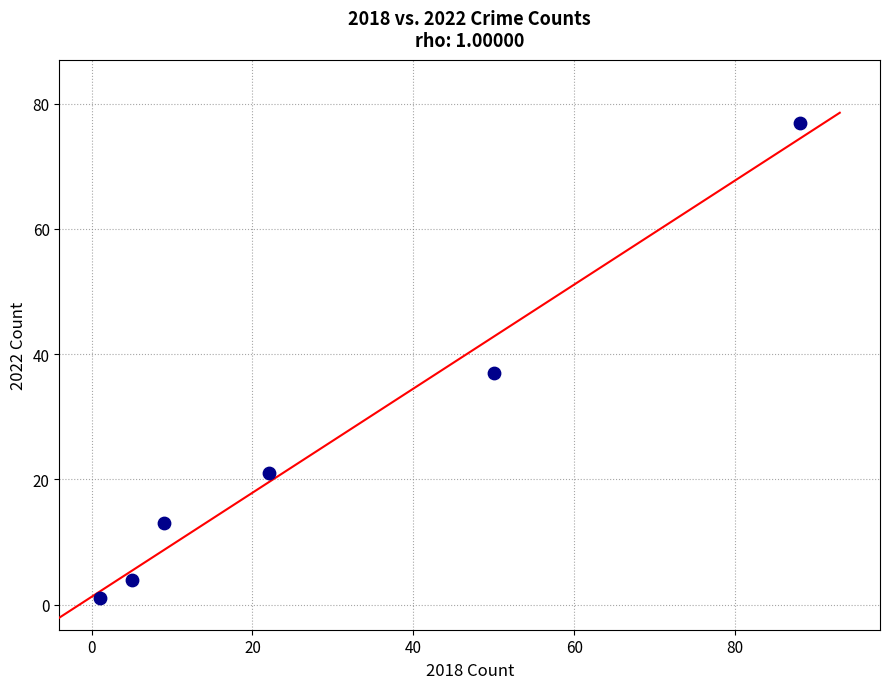

What is the average Y value?

26